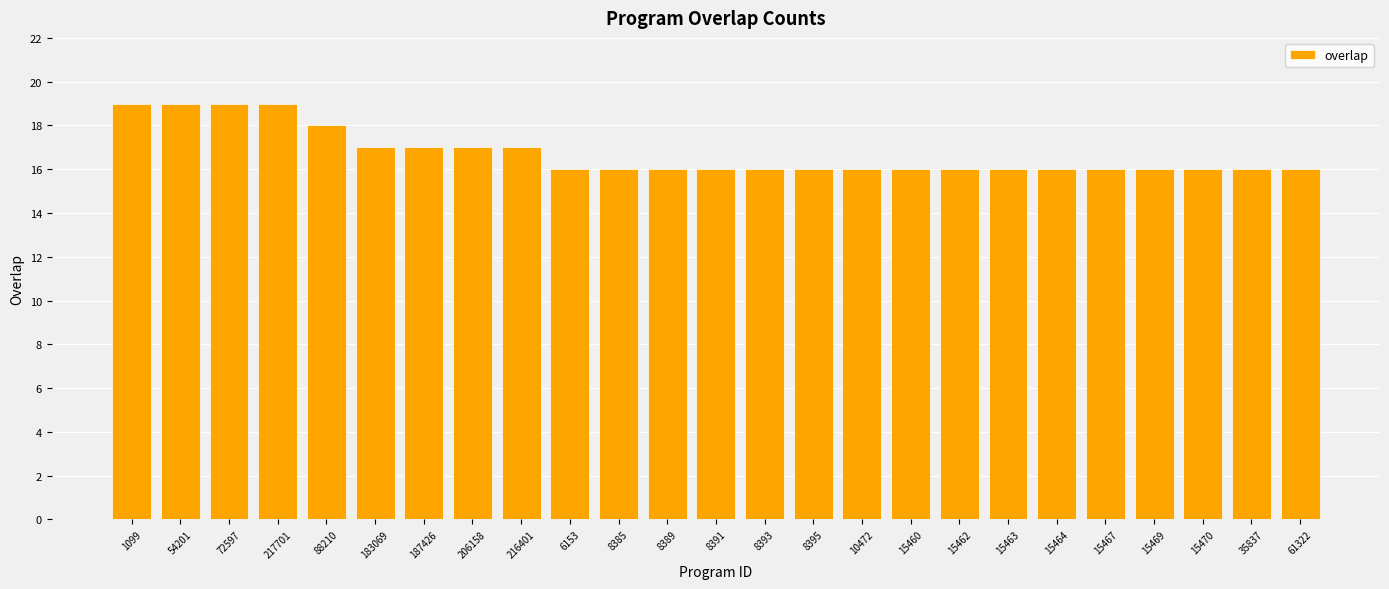

How many values are between 16 and 17?

20